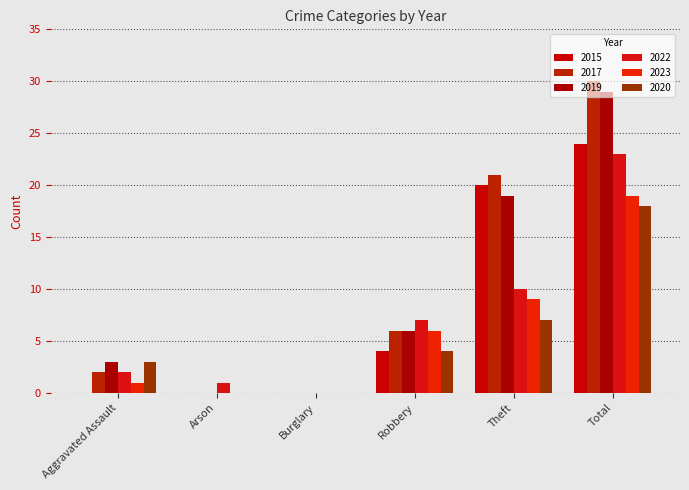

Which series changed the most between Robbery and Total?

2017